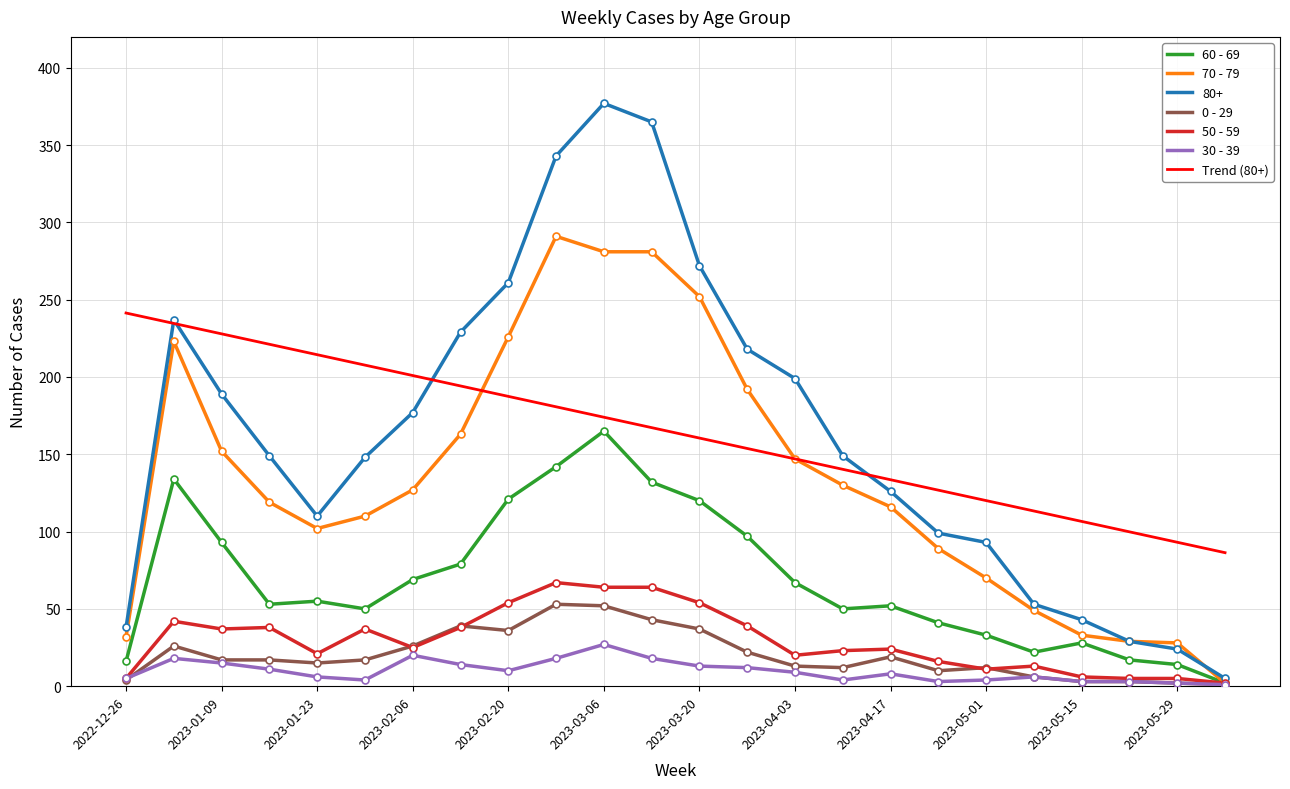

What is the highest value of the 60 - 69 series?

165.0